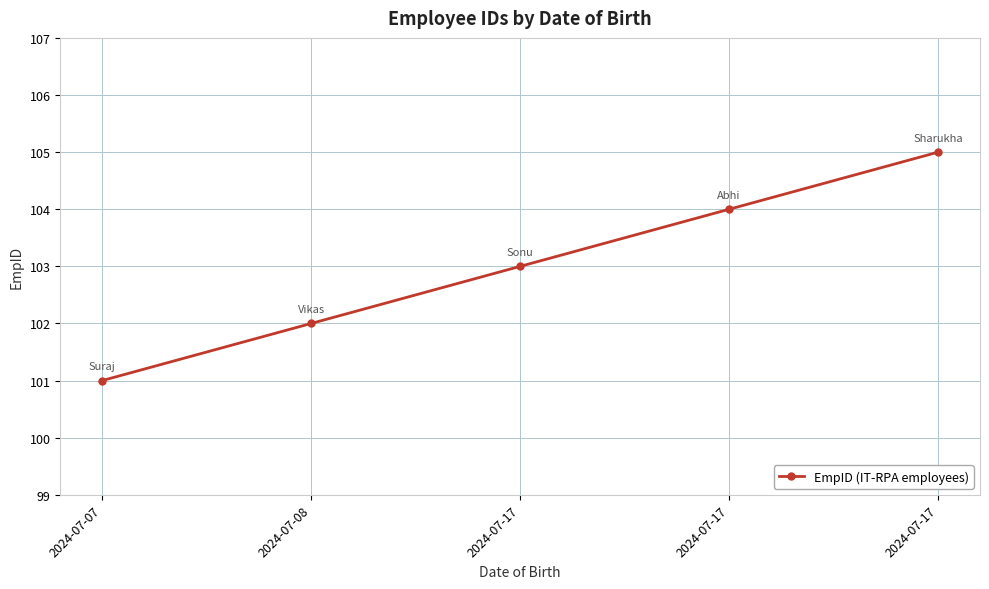

What is the ratio of the value at 2024-07-17 to the value at 2024-07-08?

1.0